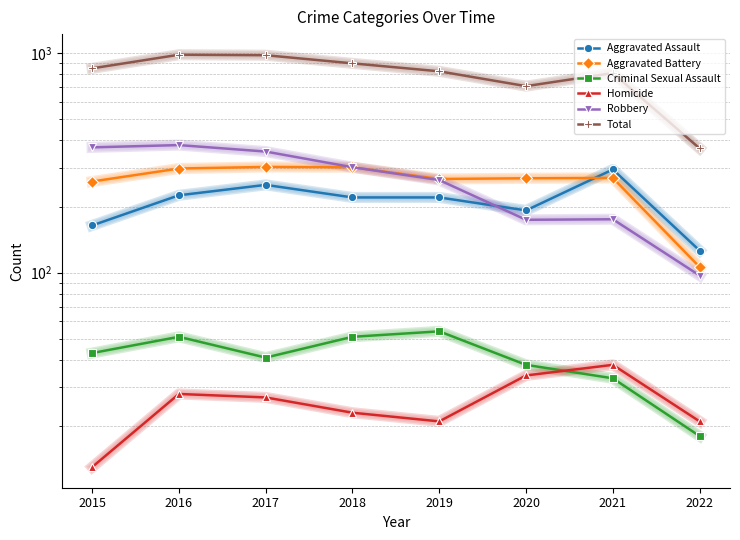

Is the value of Total at 2018 greater than the value of Aggravated Assault at 2021?

Yes